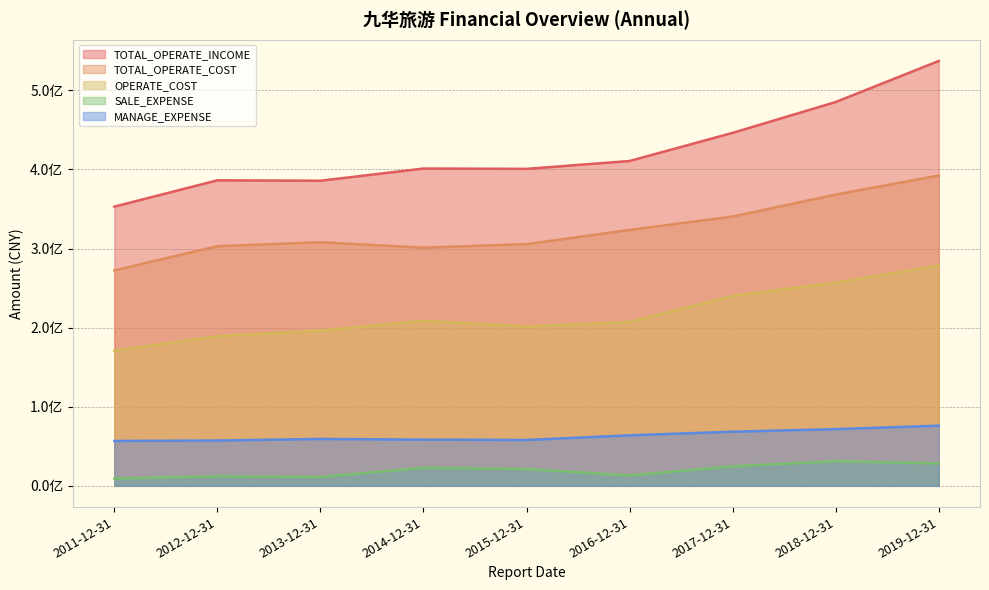

How many values in the OPERATE_COST series exceed 207222339?

5